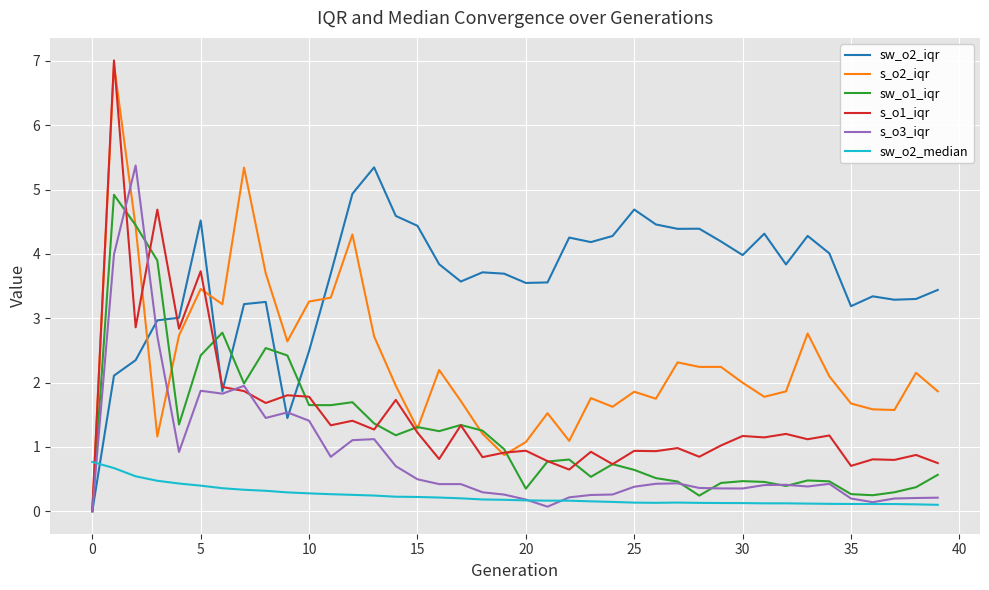

What is the difference between the second highest and second lowest values in the s_o3_iqr series?

3.9